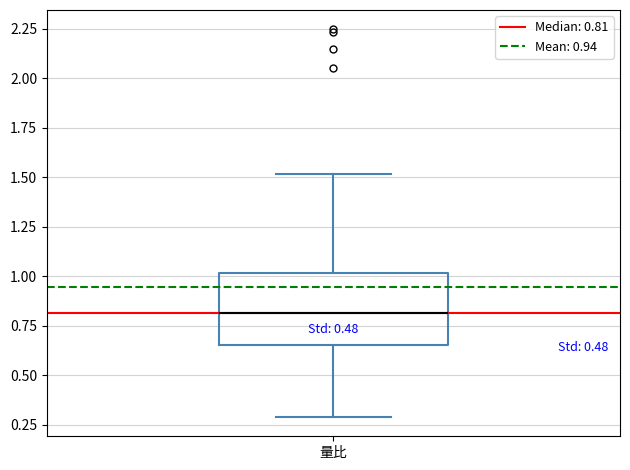

Read this box plot against the y-axis: the position of the median line, the range covered by the box, and the ends of both whiskers. The values are not printed on the chart, so give them approximately, as read against the axis.

median 0.80, box 0.65 to 1.00, whiskers 0.30 to 1.50